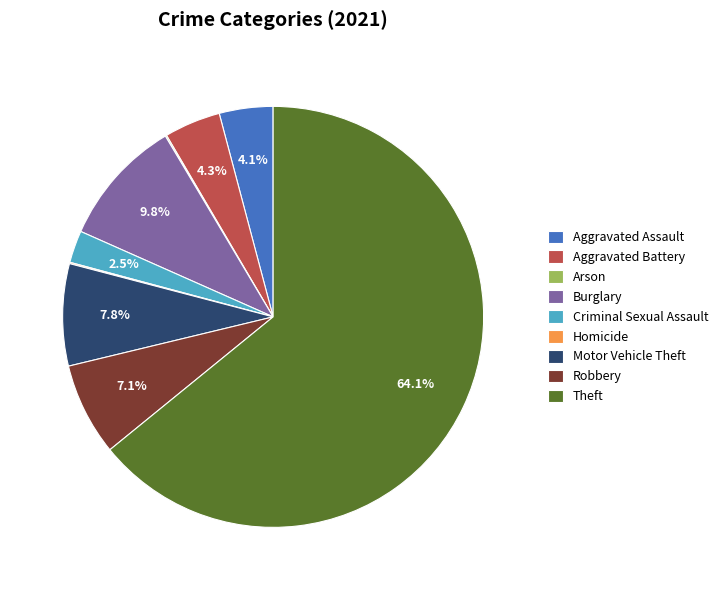

Combined, what portion of the pie is Motor Vehicle Theft and Theft?

72.0%